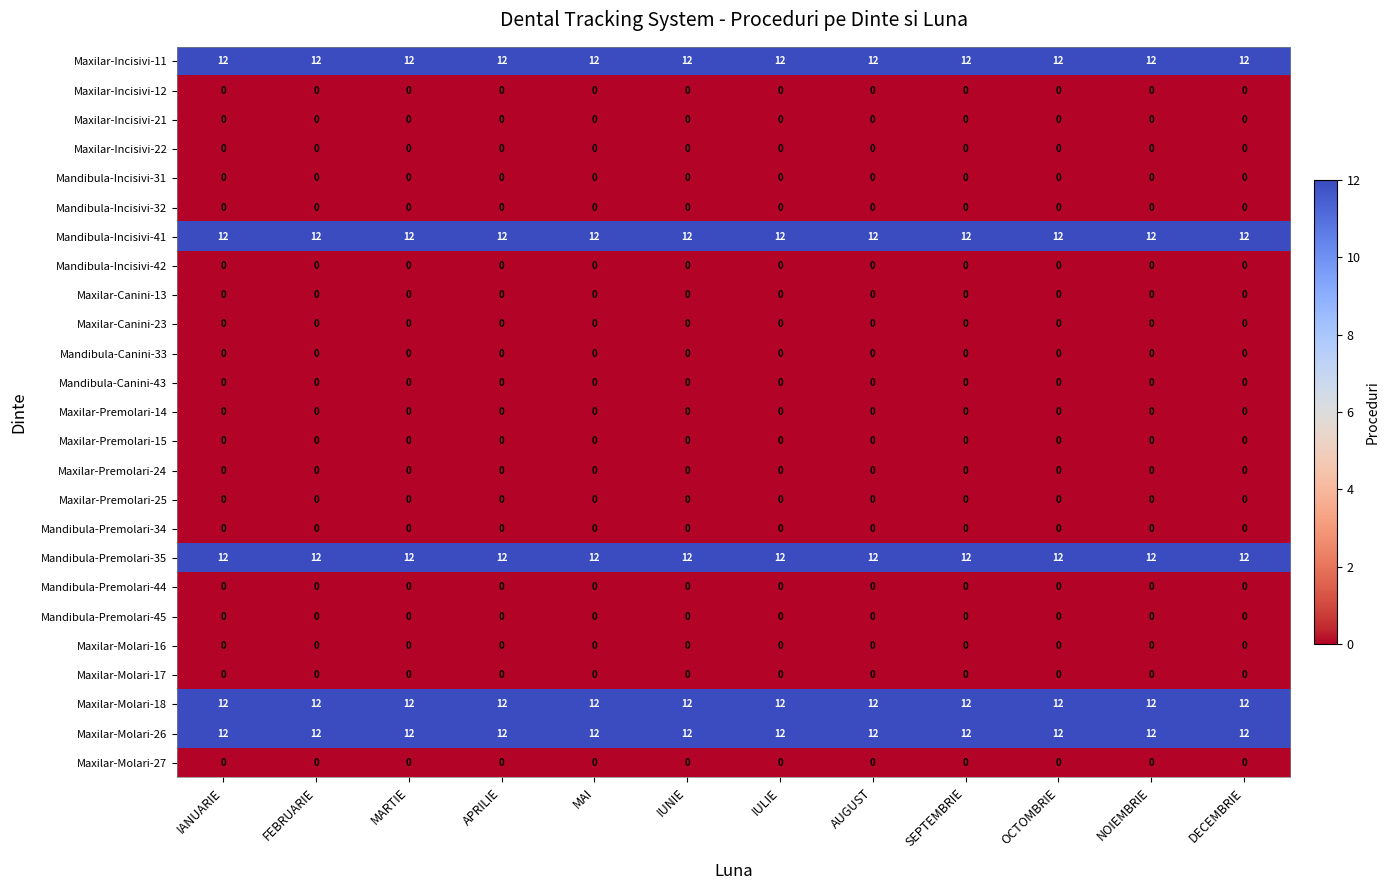

What is the maximum value shown in the chart?

12